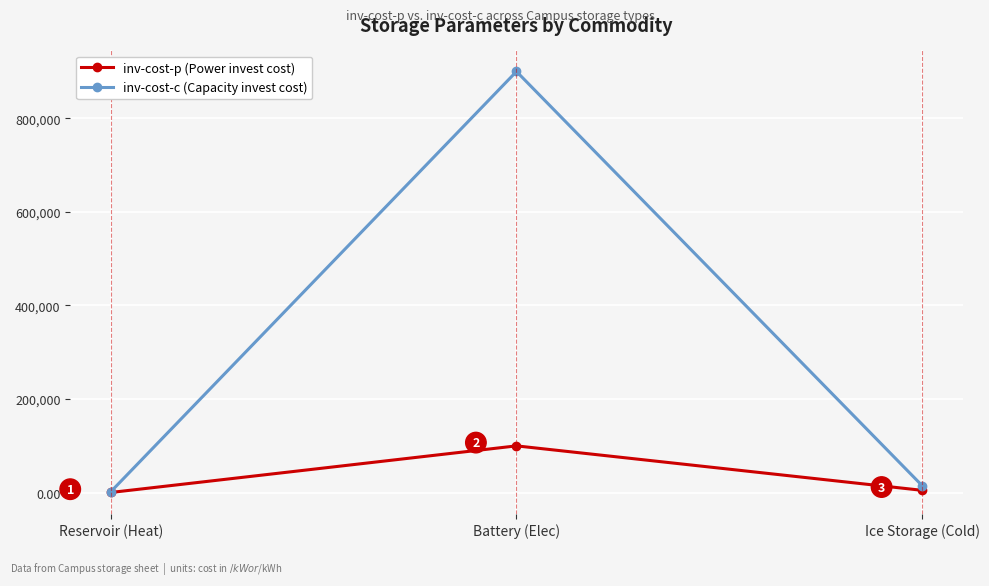

True or false: inv-cost-p (Power invest cost) has a value of 154389 at Battery (Elec).

False